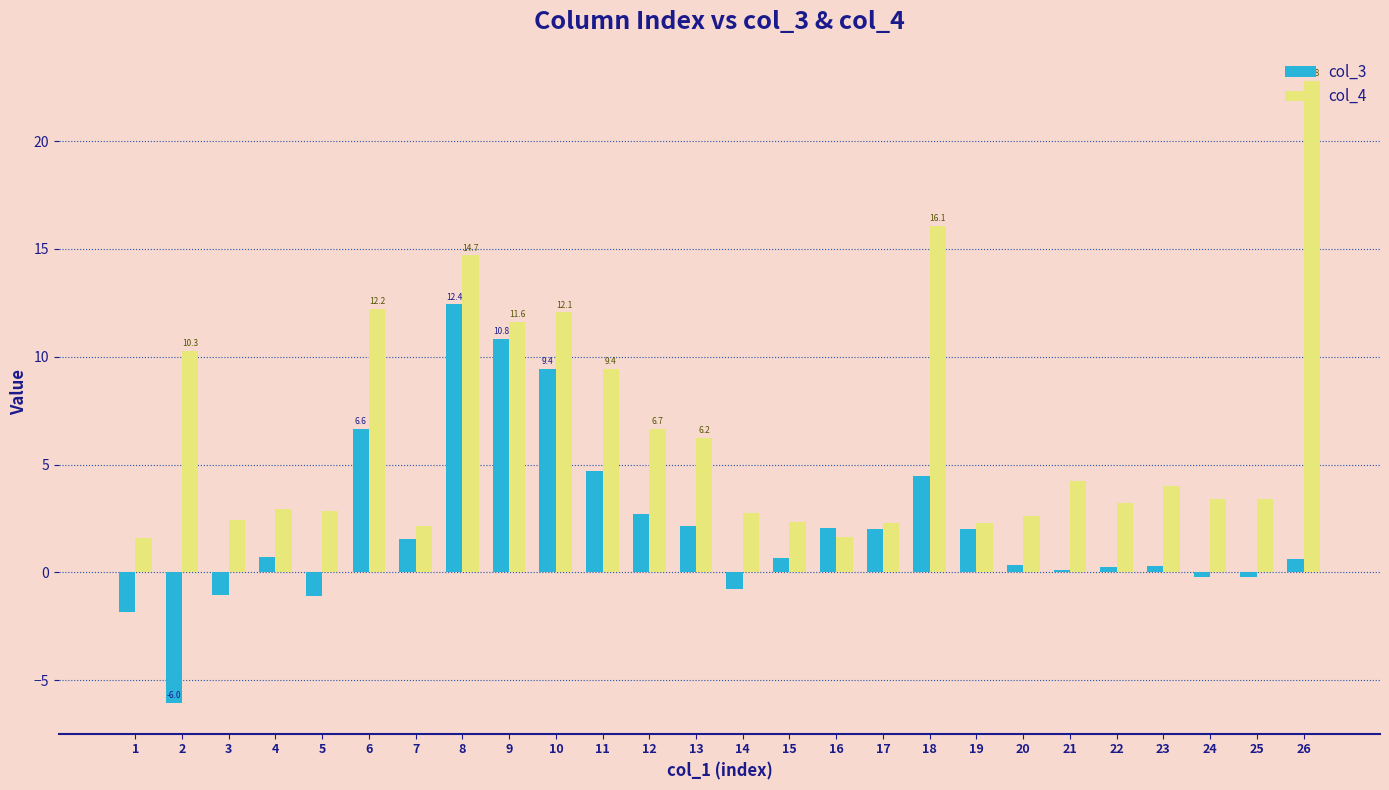

What are all the series names shown in the legend?

col_3, col_4